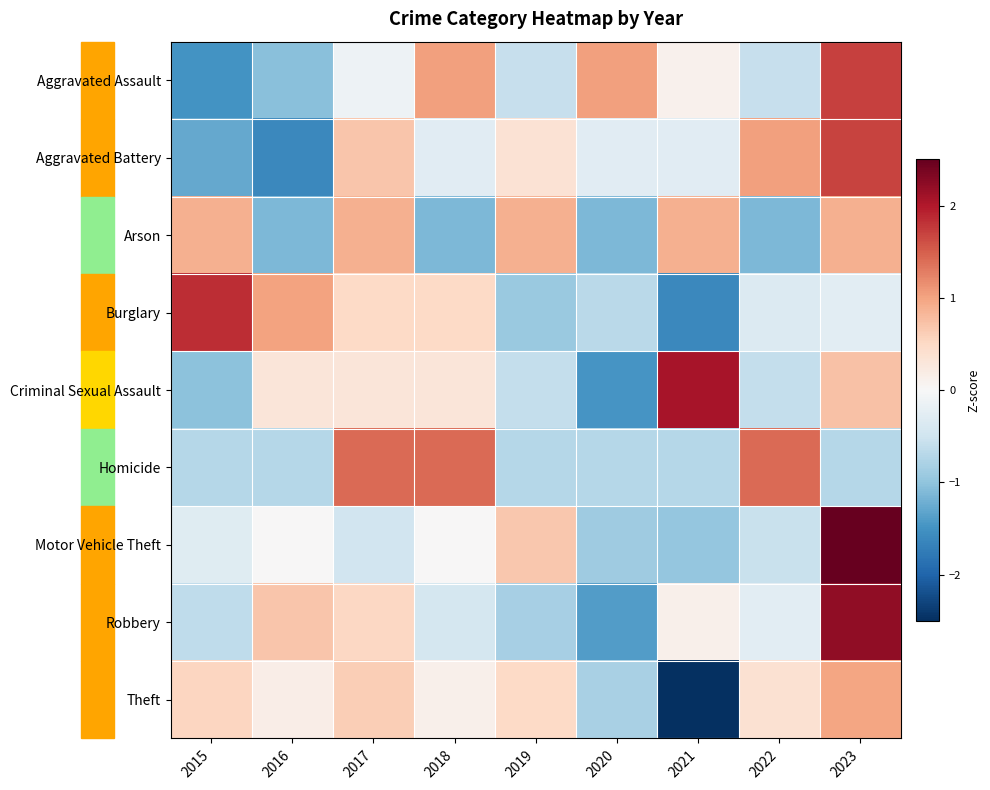

What is the maximum value shown in the chart?

2.5